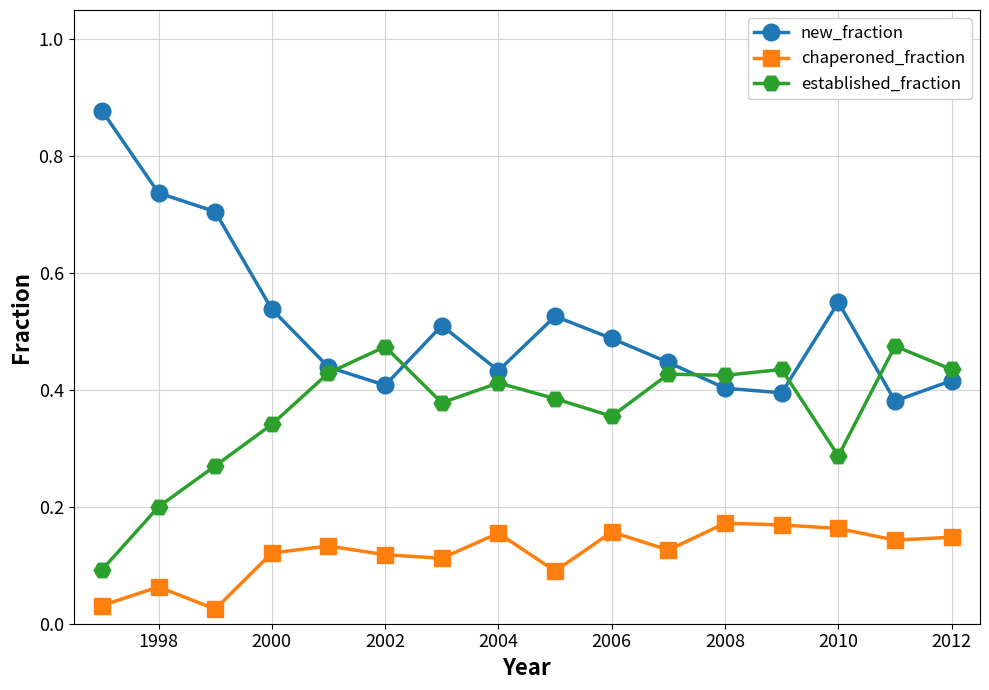

Count the number of categories in the chart.

16